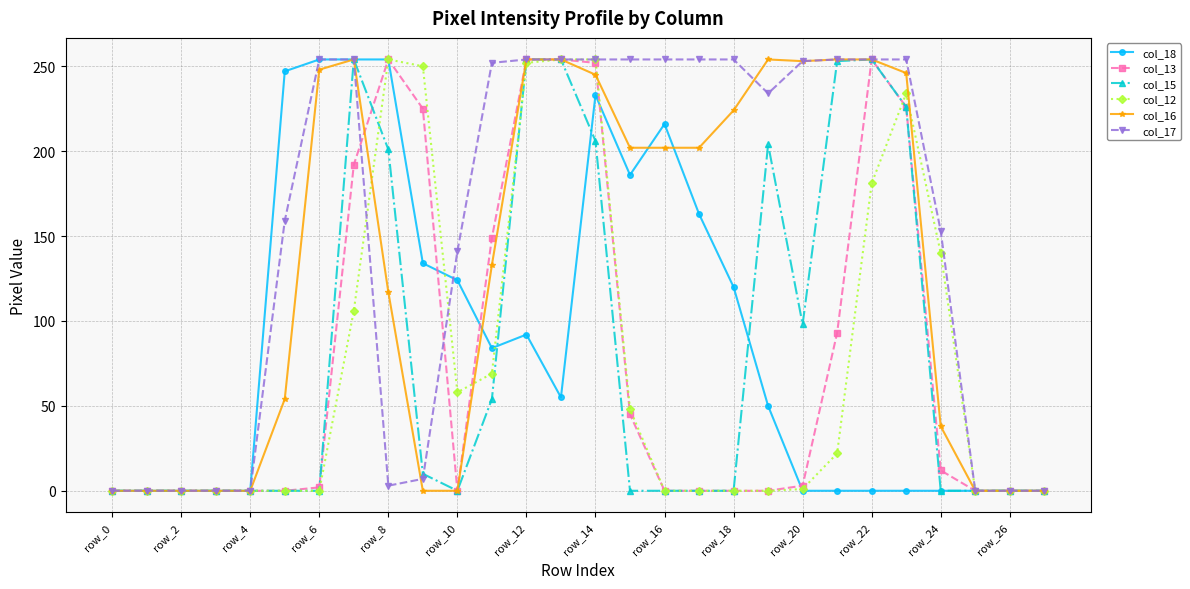

What is the greatest value displayed?

254